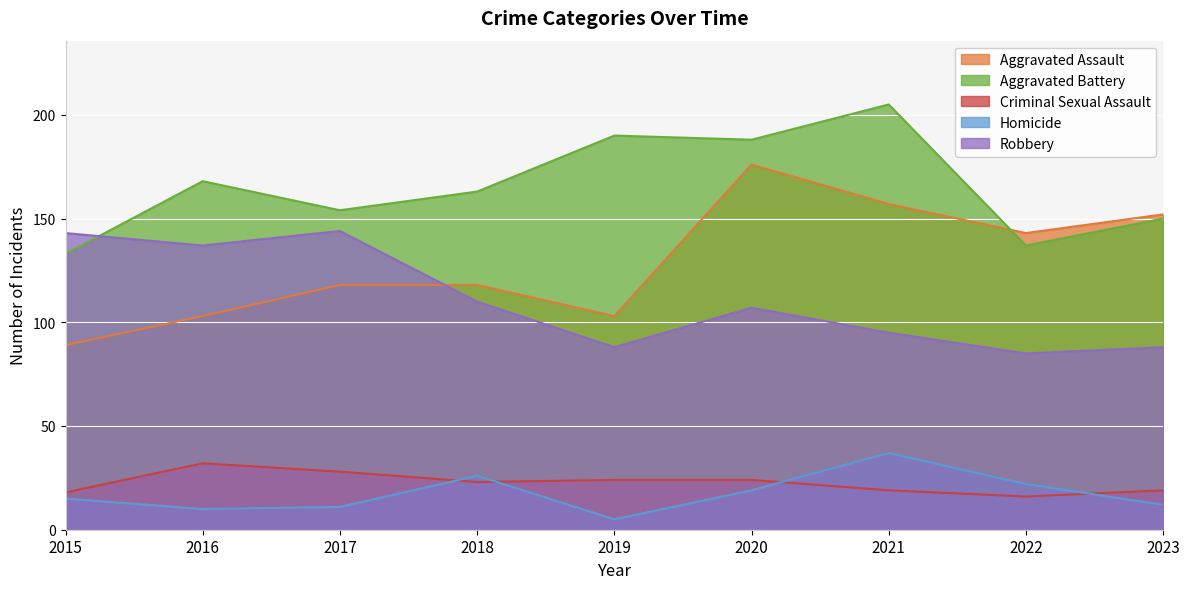

Rank the series at 2020 from highest to lowest value.

Aggravated Battery, Aggravated Assault, Robbery, Criminal Sexual Assault, Homicide